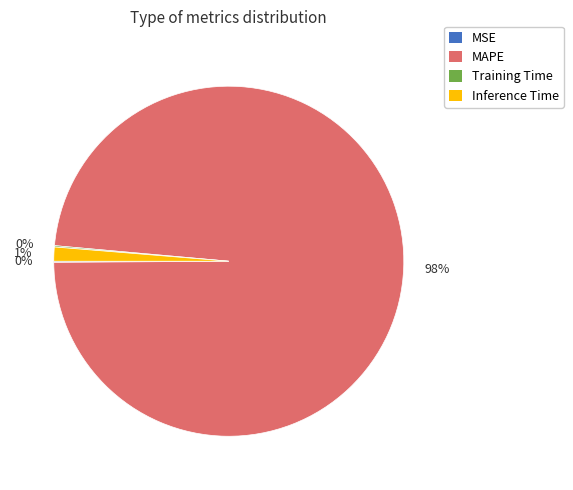

Is there a majority slice in this chart?

Yes